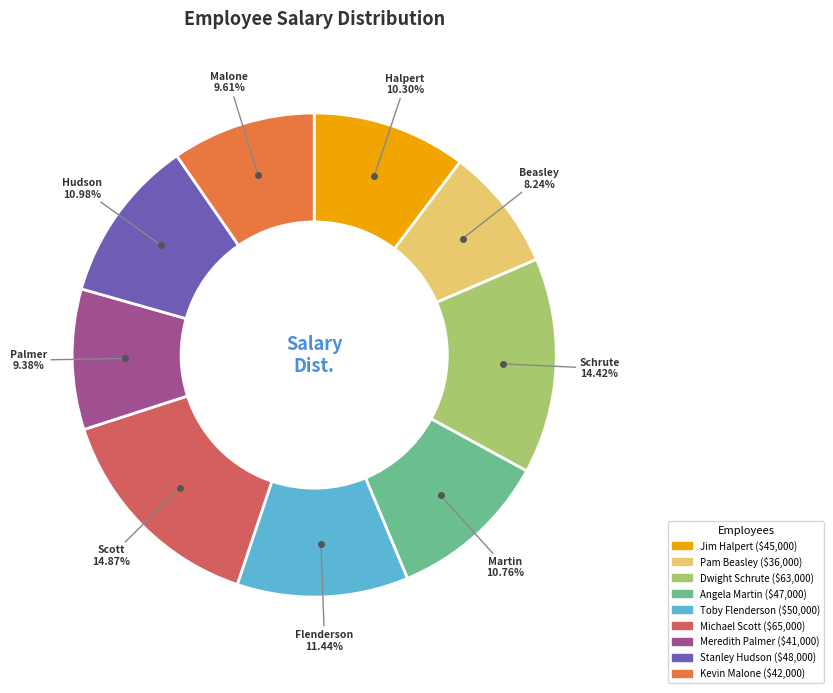

Which slice is the smallest?

Pam Beasley